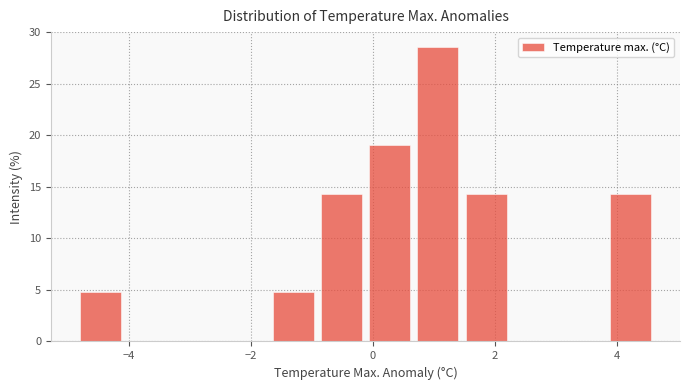

Around what value on the x-axis is the tallest bar? Give the approximate position of its centre, as read against the axis.

1.0